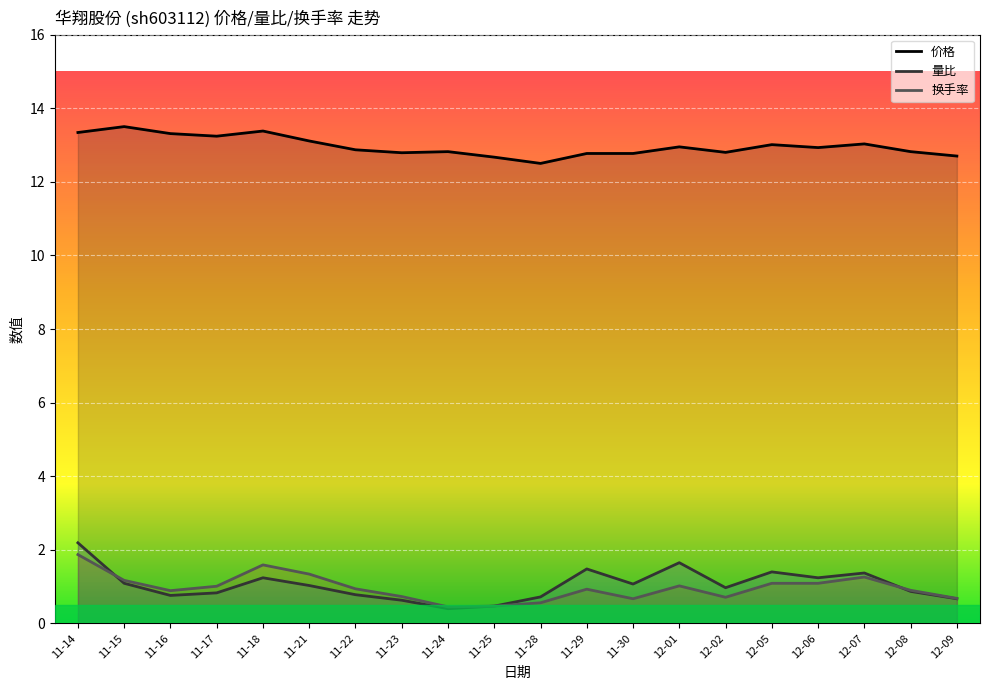

What is the label of the 2nd point from the right?

12-08